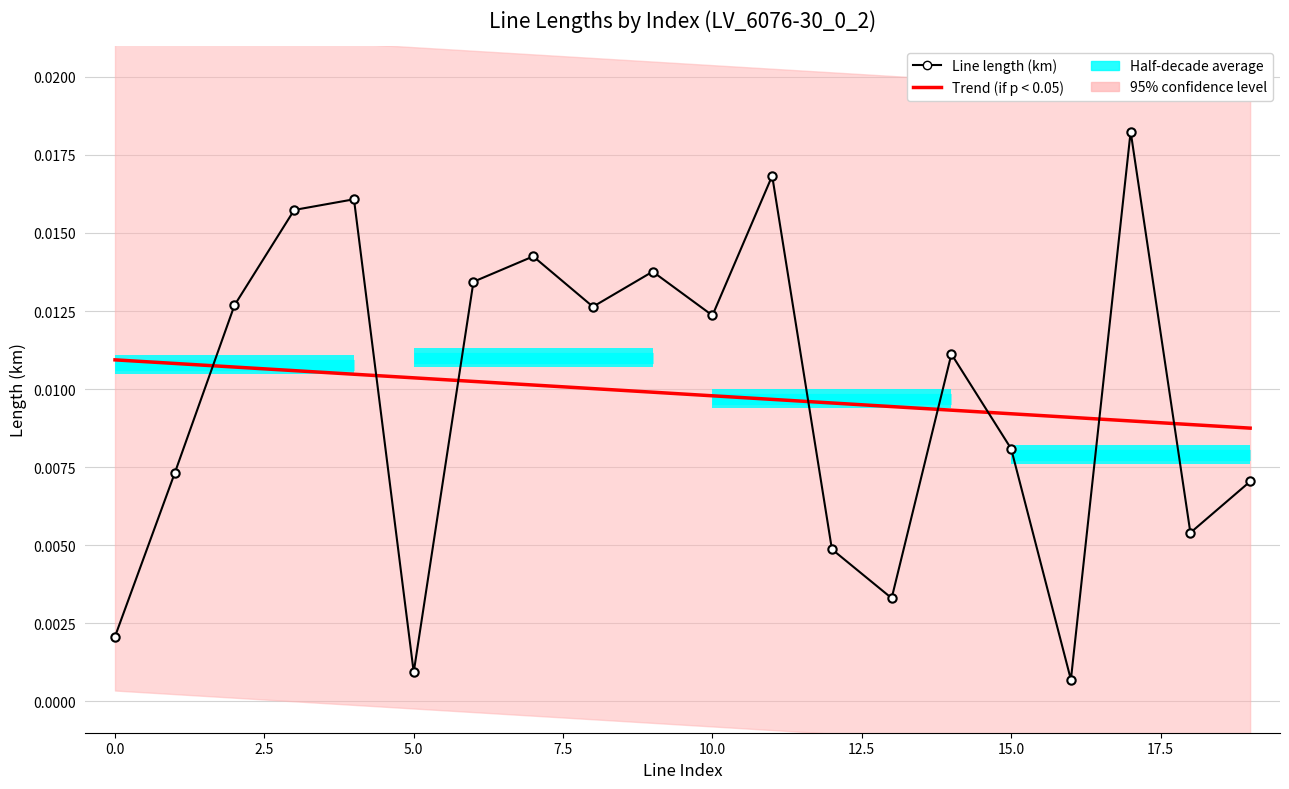

How many points are lower than both their immediate neighbors (excluding endpoints)?

6